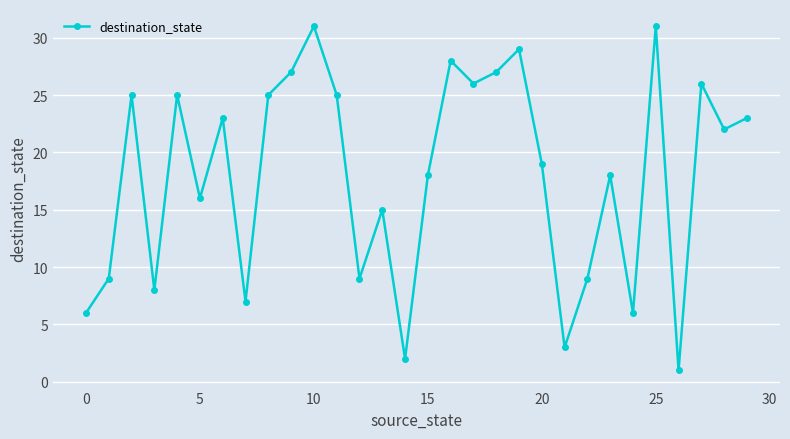

What is the average value?

18